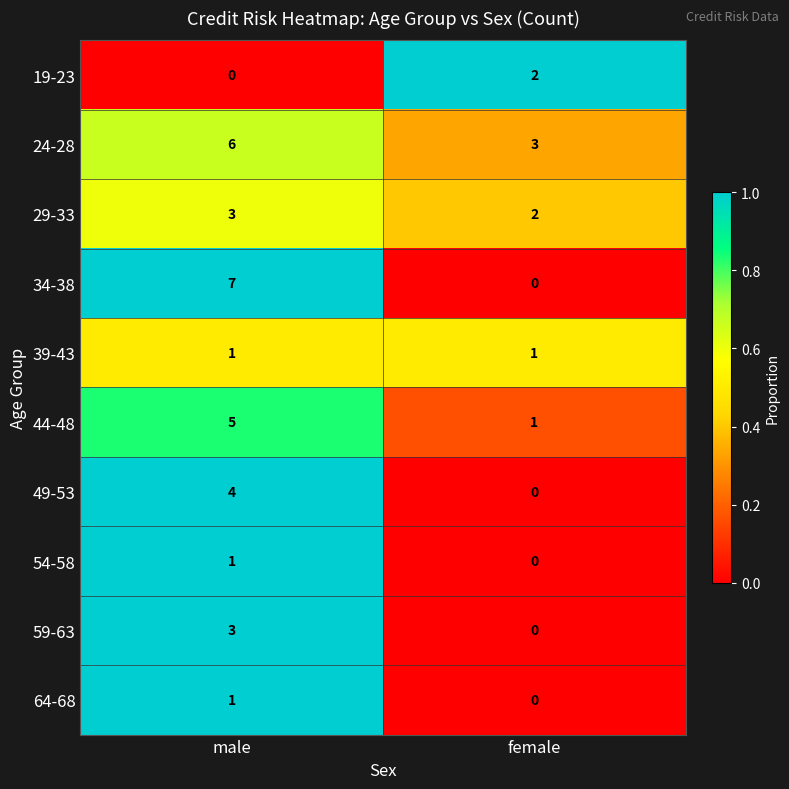

Which series has the largest range (max minus min)?

34-38